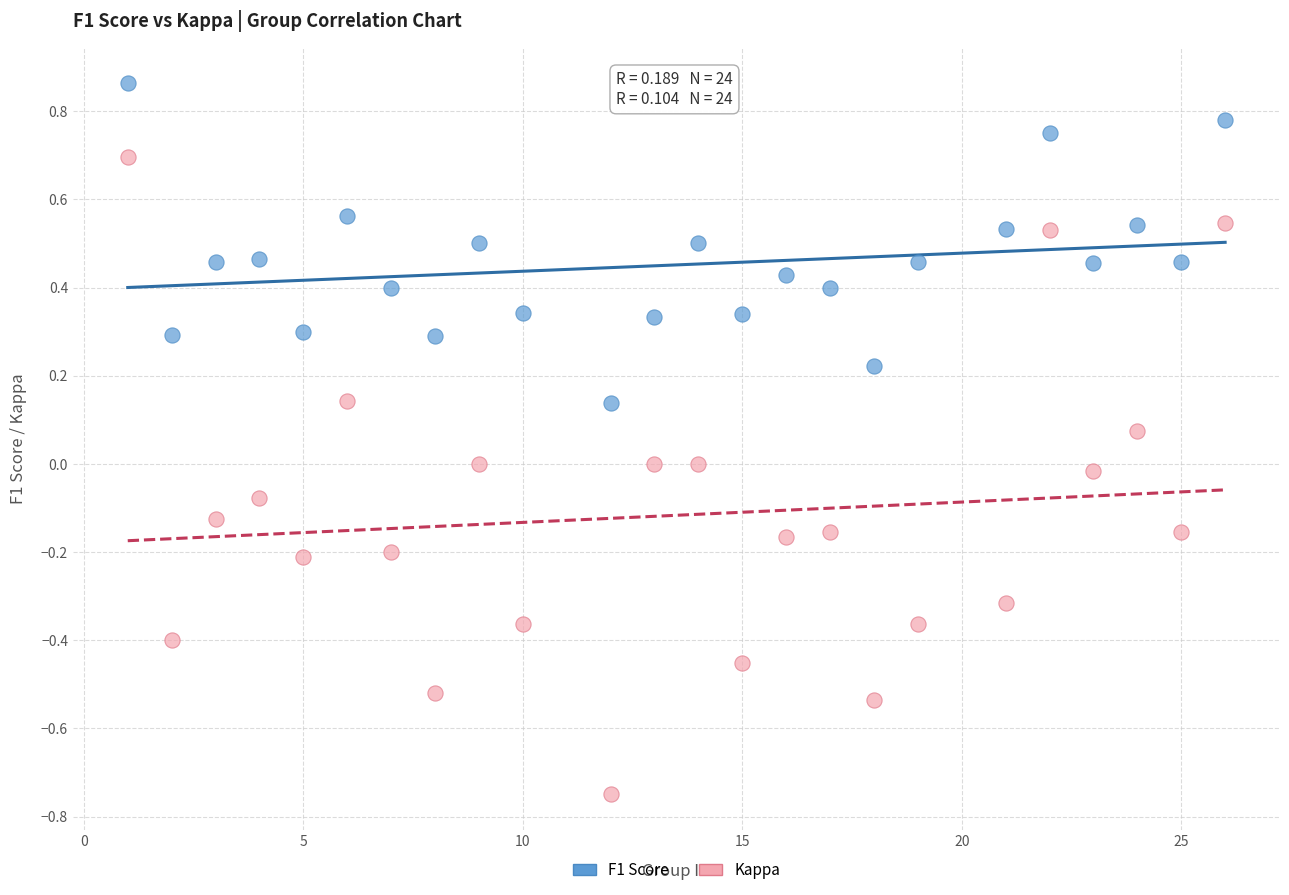

Which series has the largest Y range (max minus min)?

Kappa